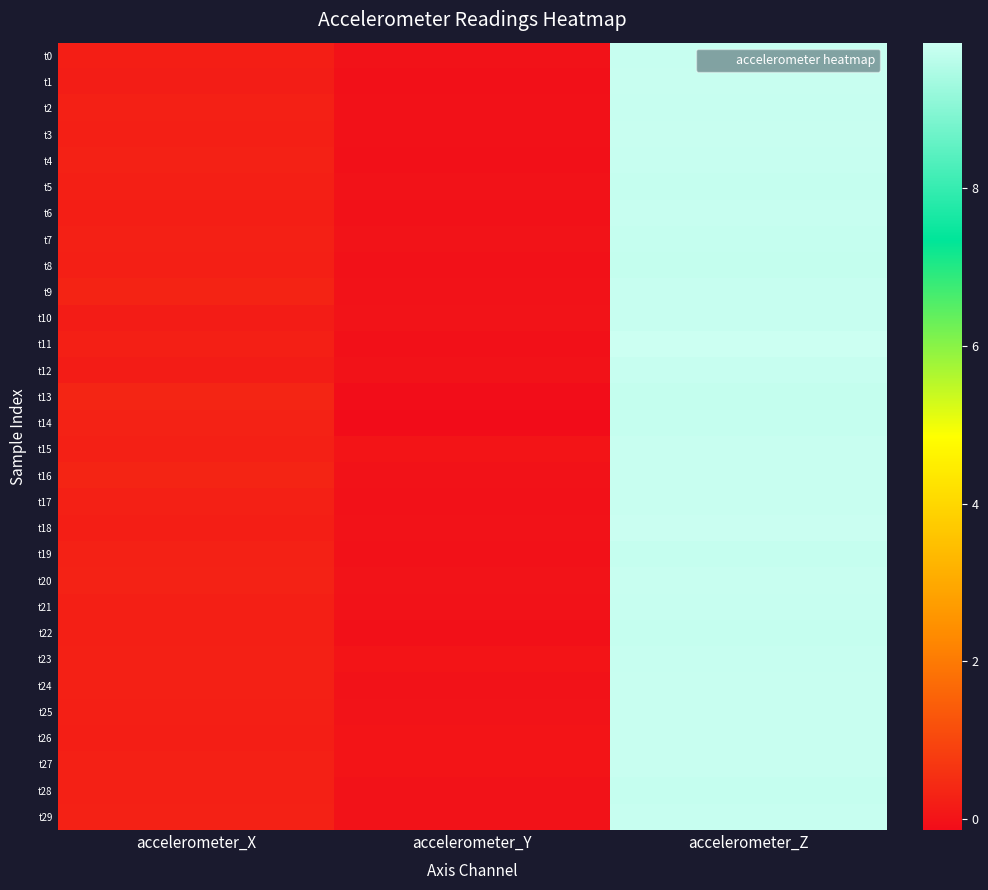

Rank the series by their maximum value, from highest to lowest.

t11, t18, t20, t1, t17, t3, t24, t25, t26, t15, t16, t27, t4, t6, t0, t2, t9, t10, t21, t12, t23, t29, t7, t14, t19, t5, t22, t28, t13, t8